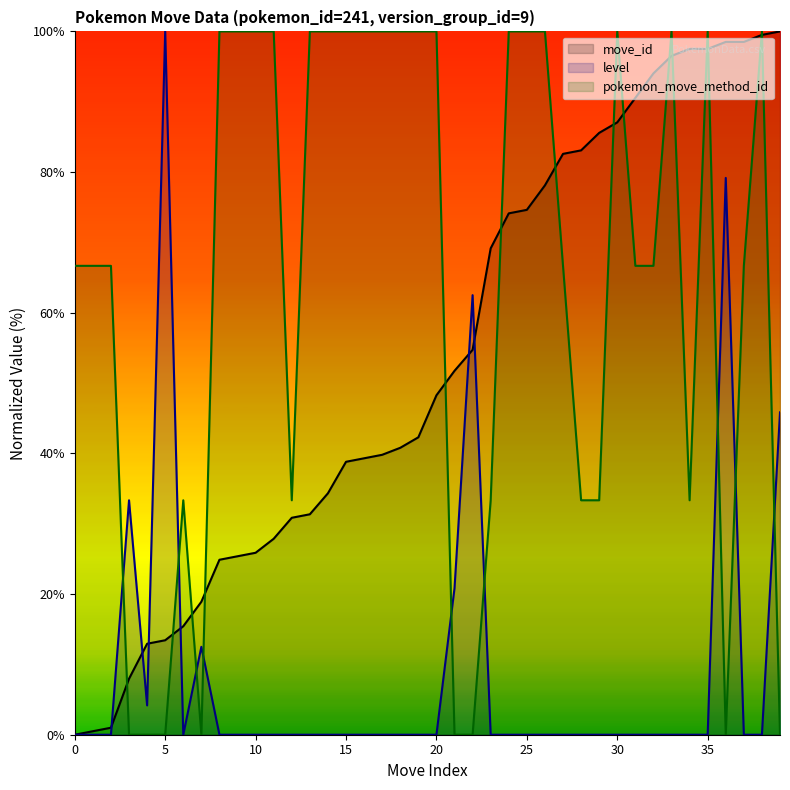

How many lines are shown in the chart?

3